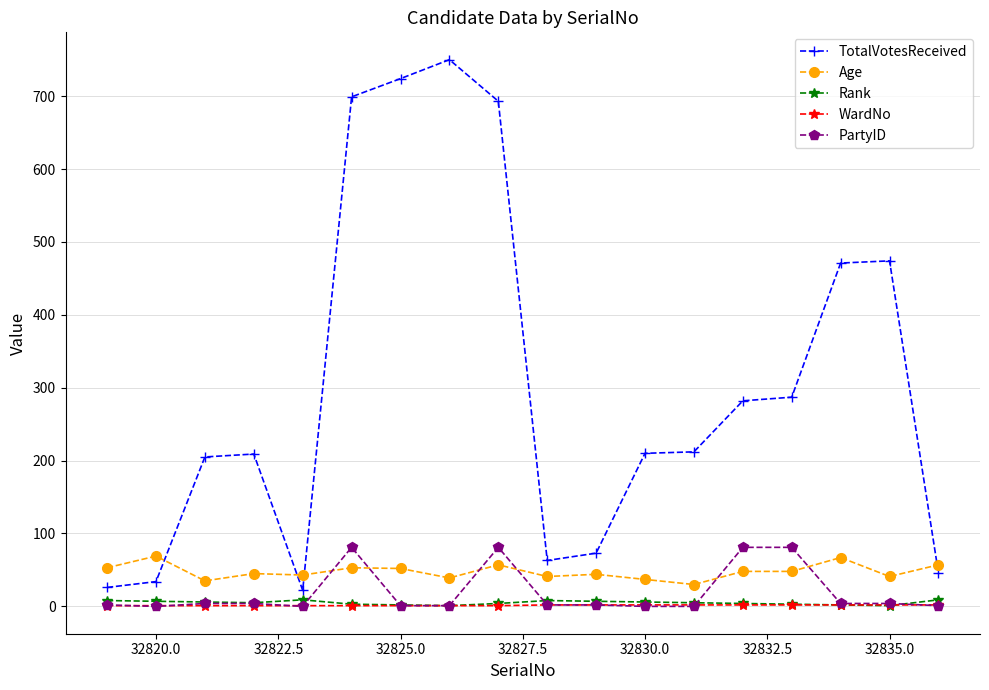

What is the difference between the maximum and second lowest values in the WardNo series?

1